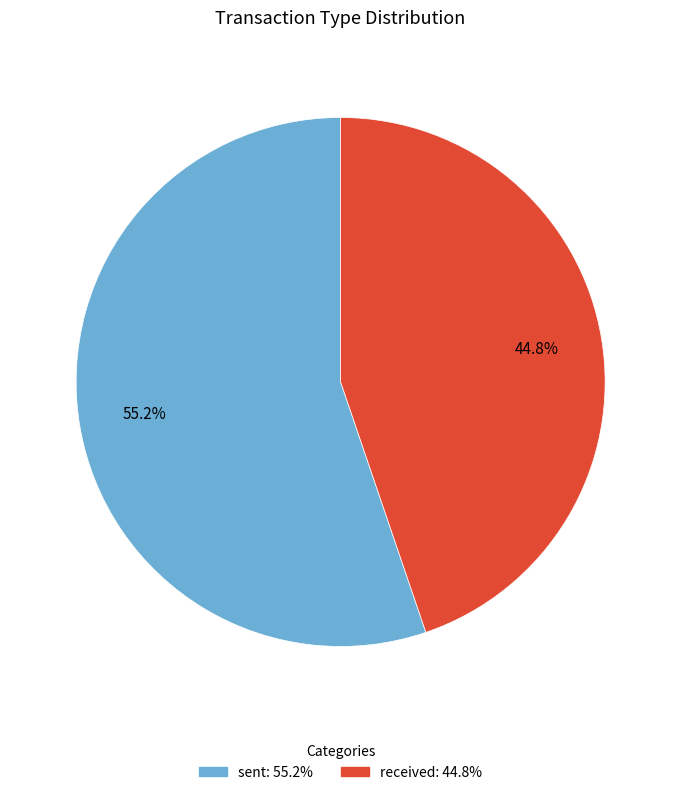

Does any single category account for the majority?

Yes